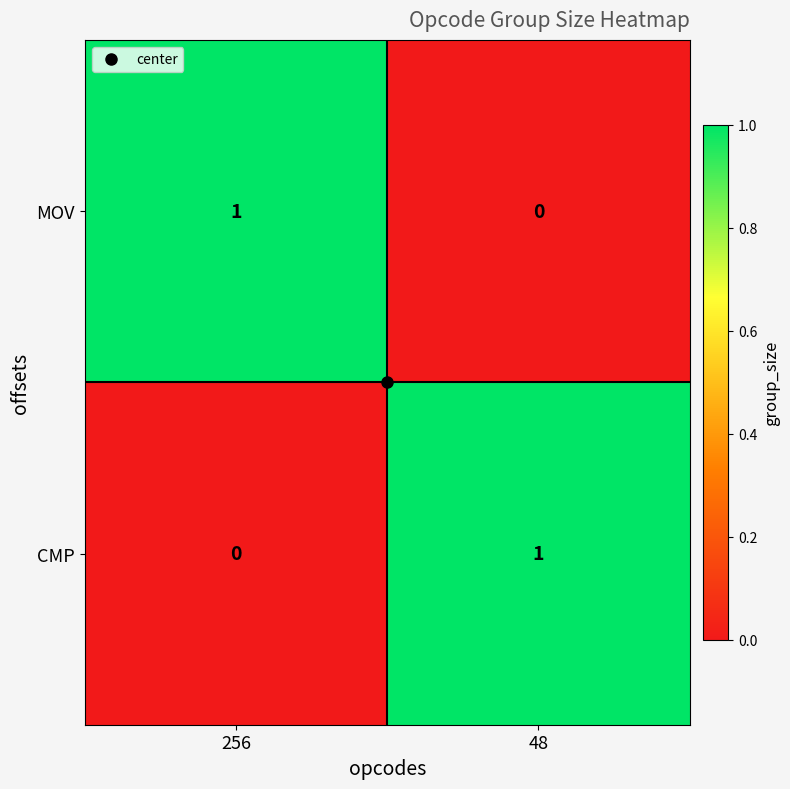

Rank the categories by CMP value from highest to lowest.

48, 256